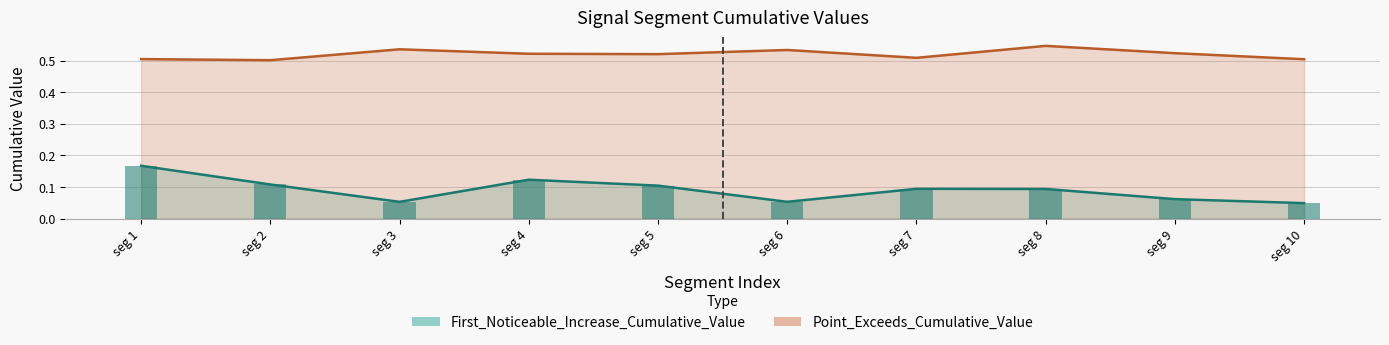

What is the total value across all series at seg 3?

0.6